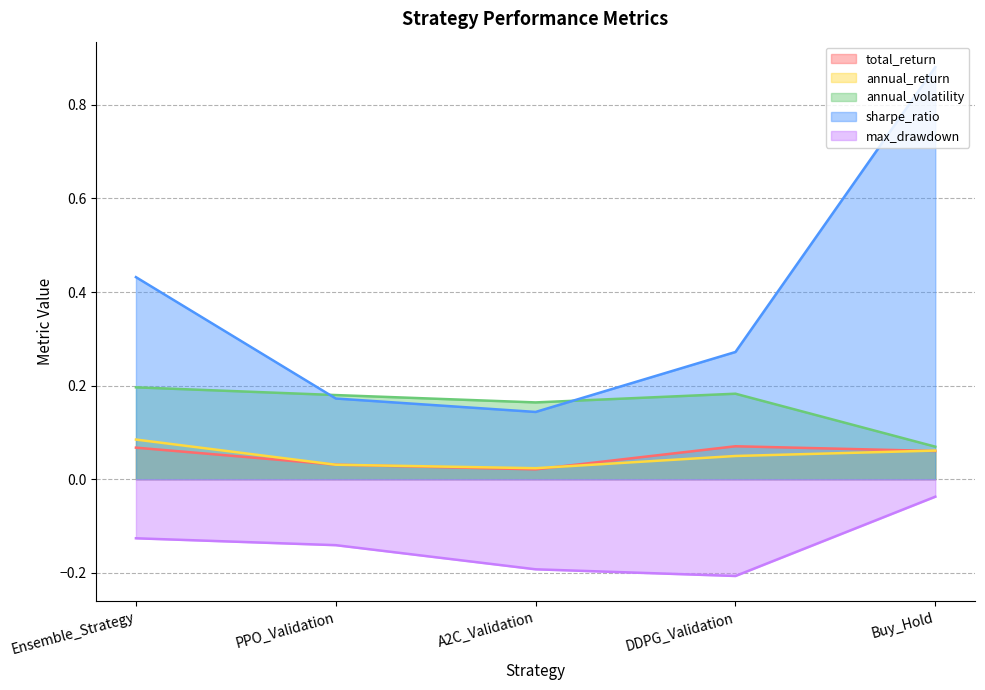

What is the difference between the maximum and minimum values in the max_drawdown series?

0.2